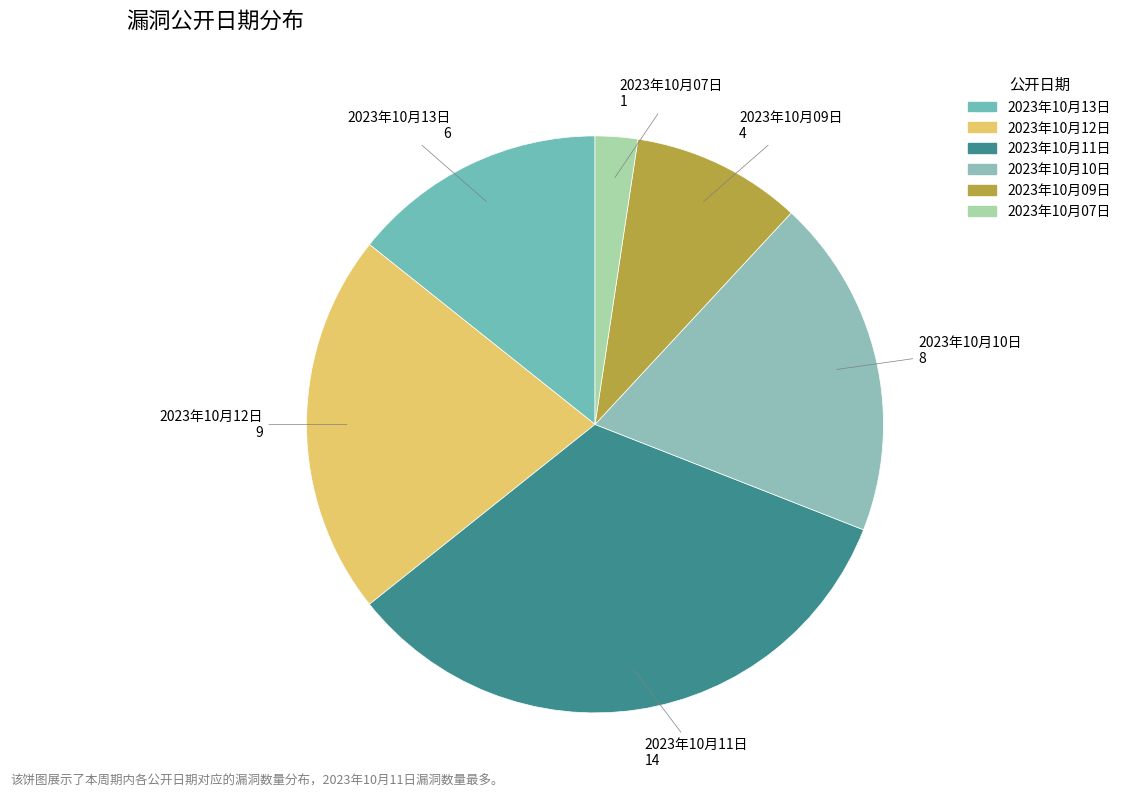

To the nearest percent, what percentage of the pie is 2023年10月09日?

10%